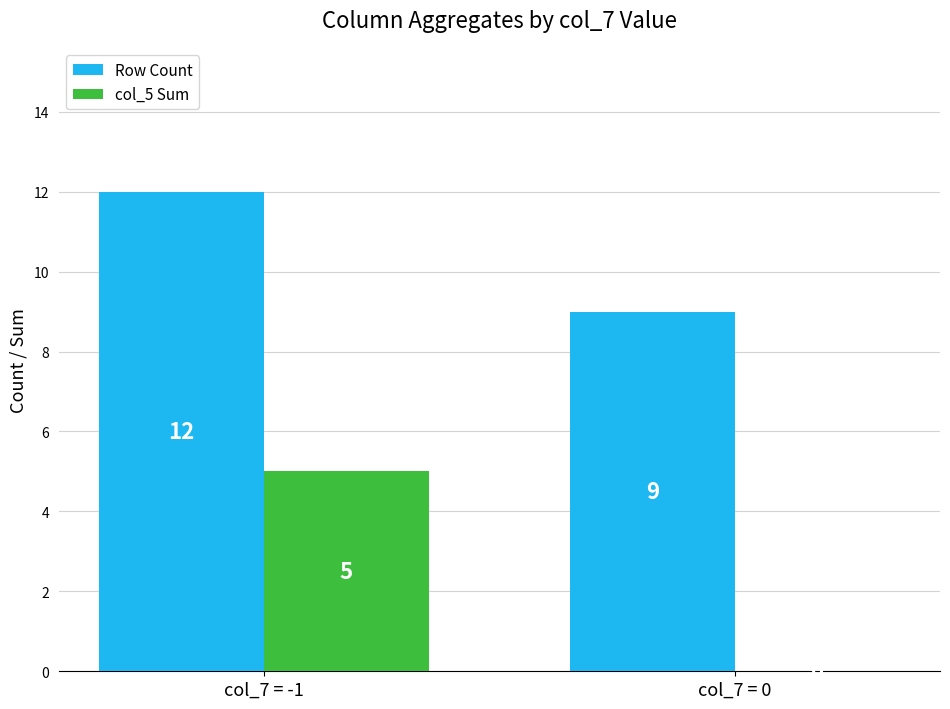

Which label corresponds to the largest value in the chart?

col_7 = -1